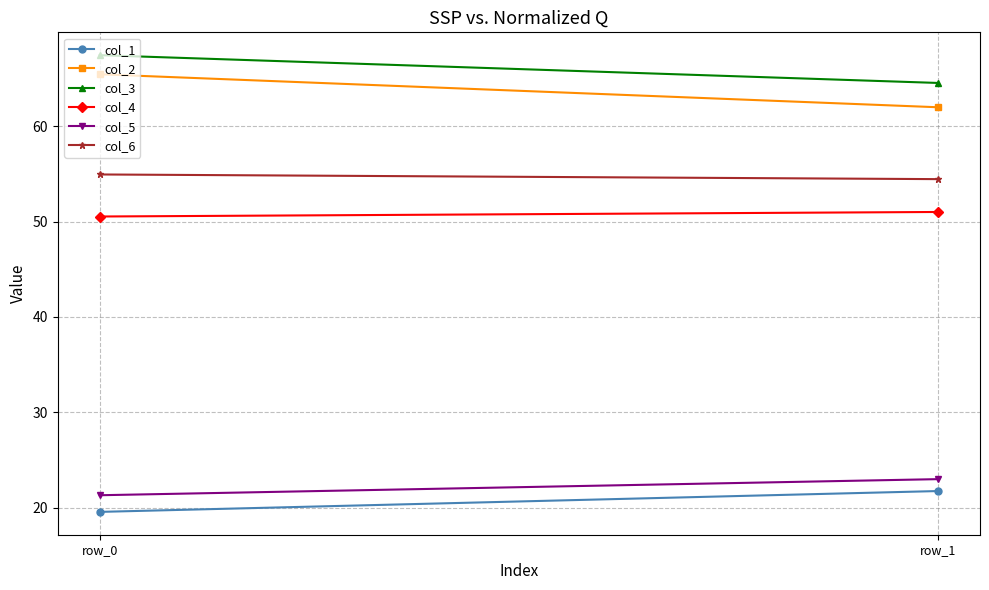

What is the difference between the maximum and minimum values in the col_3 series?

2.9